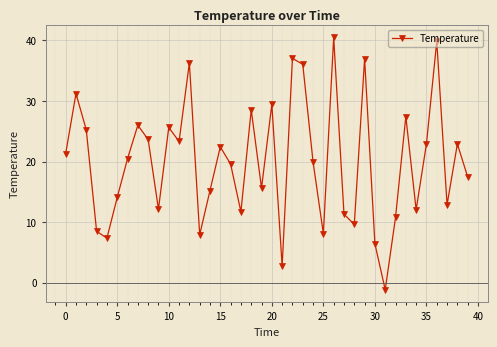

How many points are lower than both their immediate neighbors (excluding endpoints)?

12